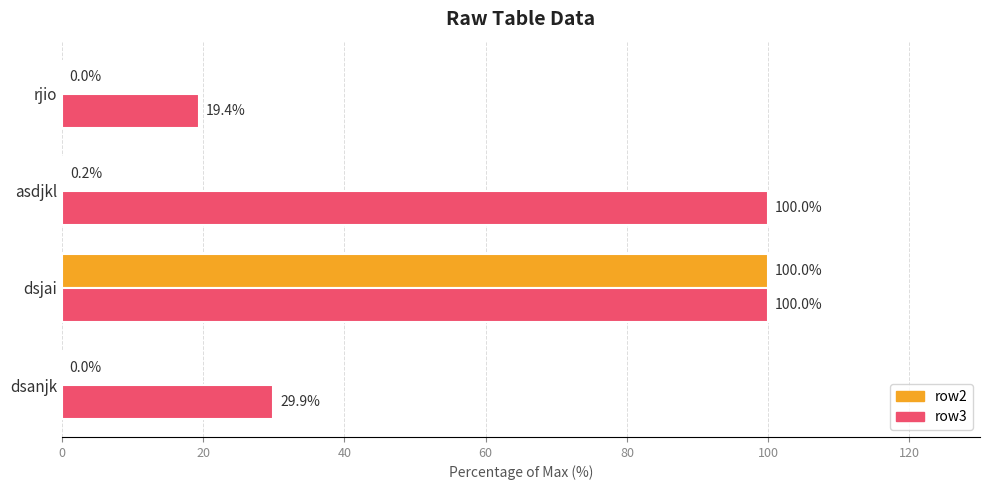

What is the sum of the row2 values at dsjai and dsanjk?

100.0